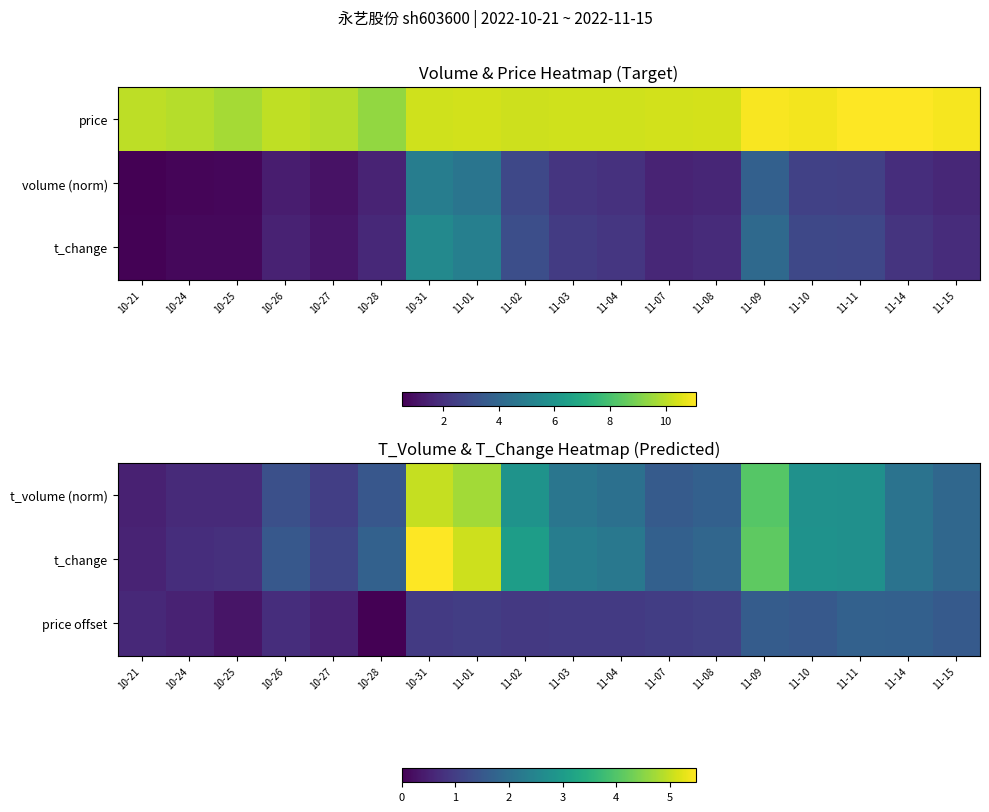

The t_change series shows 1.0 at 11-14. True or false?

False